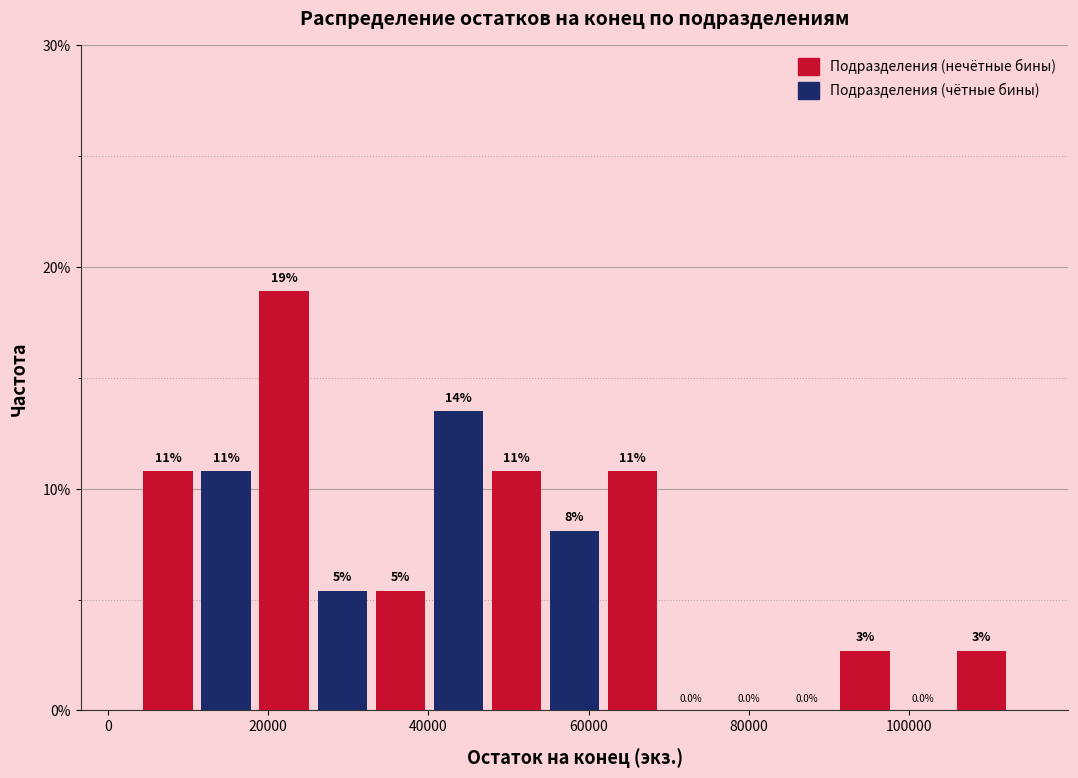

Read against the x-axis, roughly where is the centre of the tallest bar?

22000